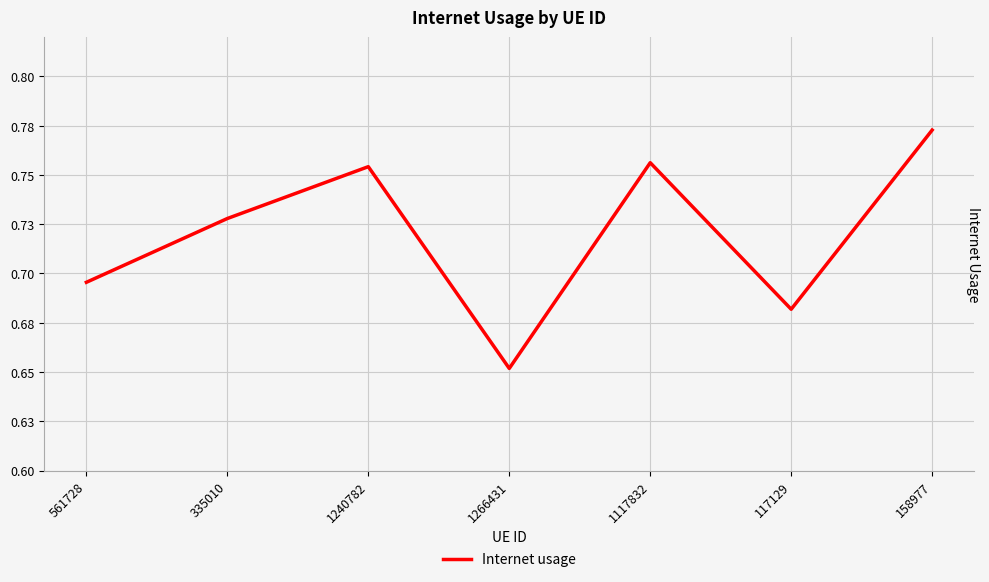

What is the average value?

0.7